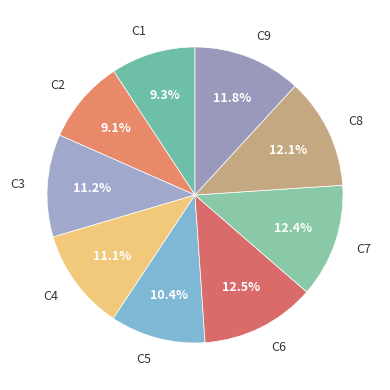

What percentage do C4 and C5 together represent?

21.5%